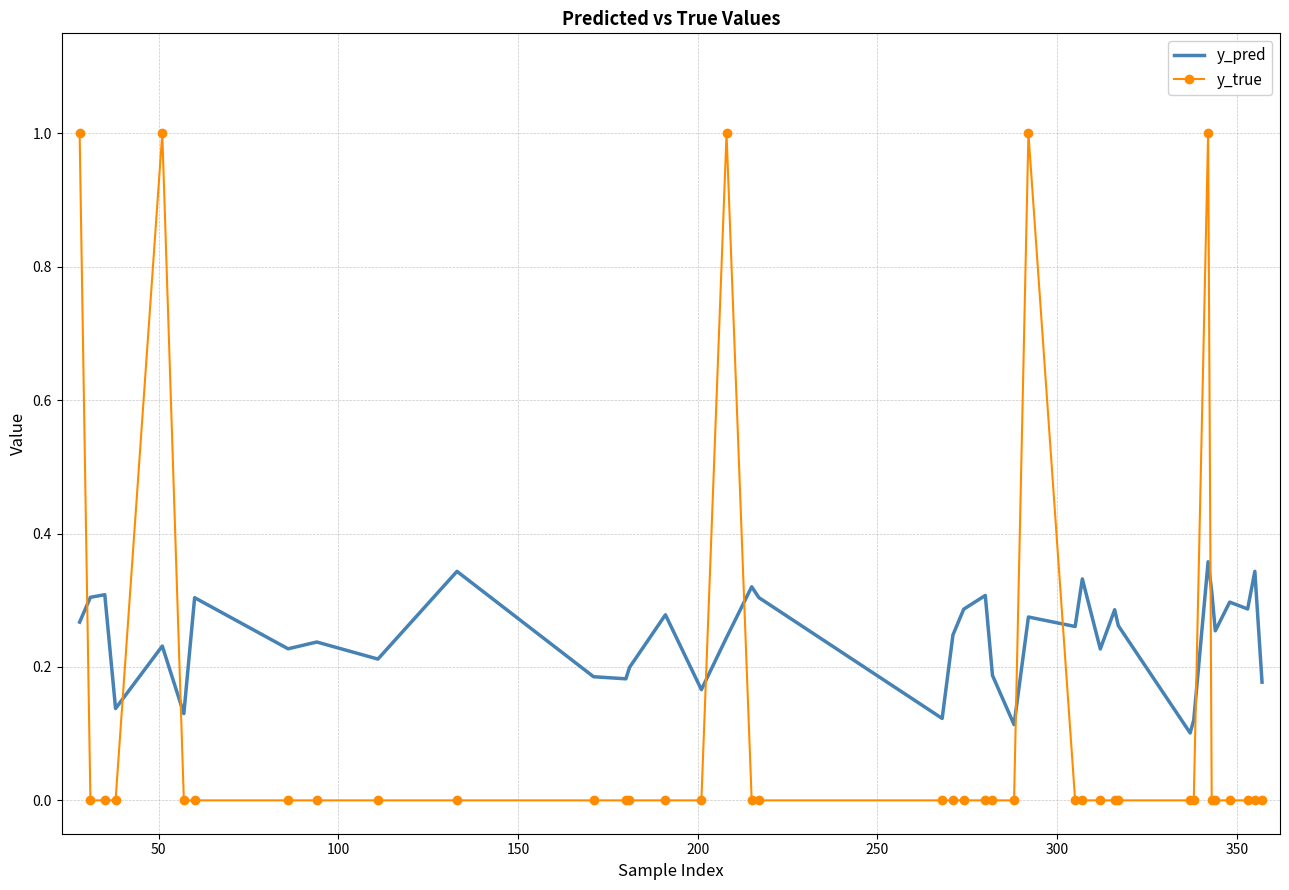

What is the difference between the maximum and minimum values in the y_true series?

1.0